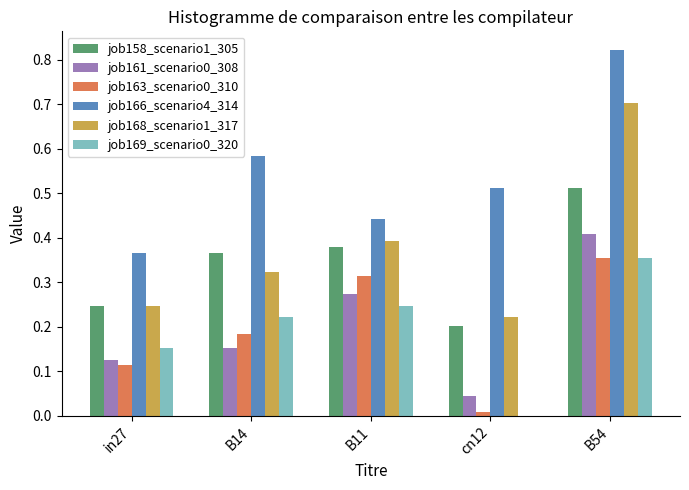

Is the value of job169_scenario0_320 at cn12 greater than the value of job158_scenario1_305 at B54?

No